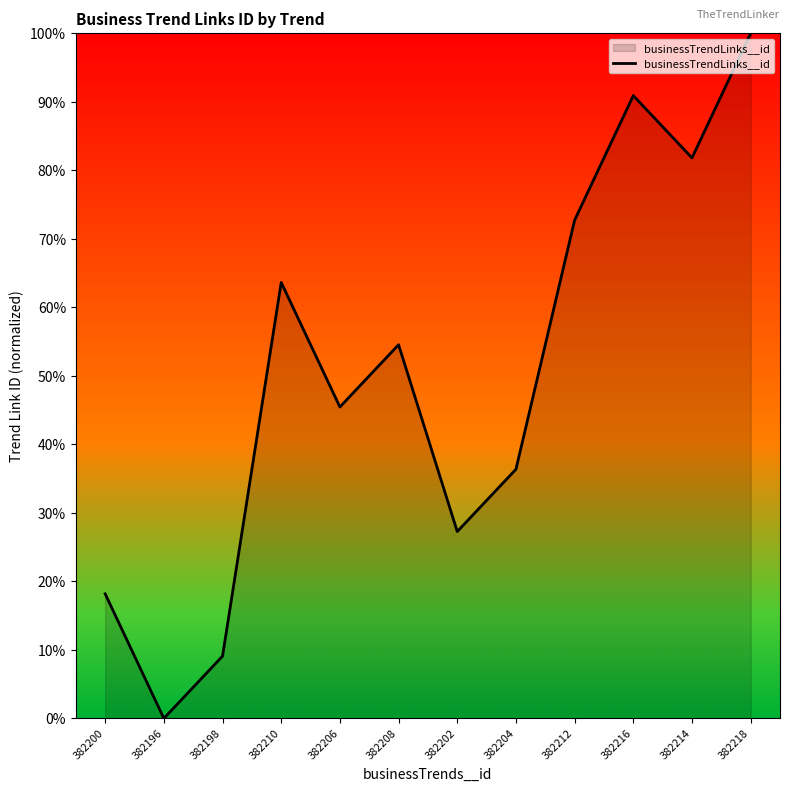

What value does the data have at 382218?

100.0